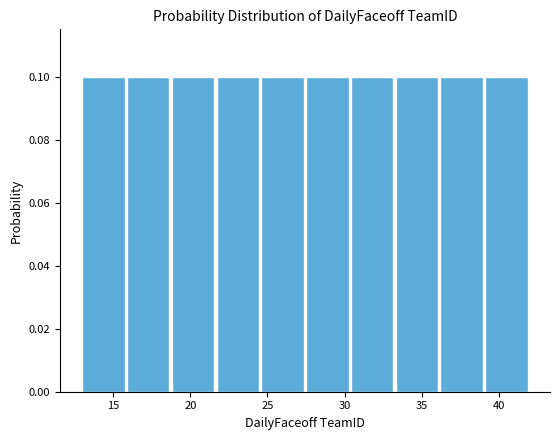

How tall is the bar that spans 39.1 to 42.0 on the x-axis? Neither the bar edges nor the heights are printed on the chart, so give them approximately, as read against the axes.

0.1